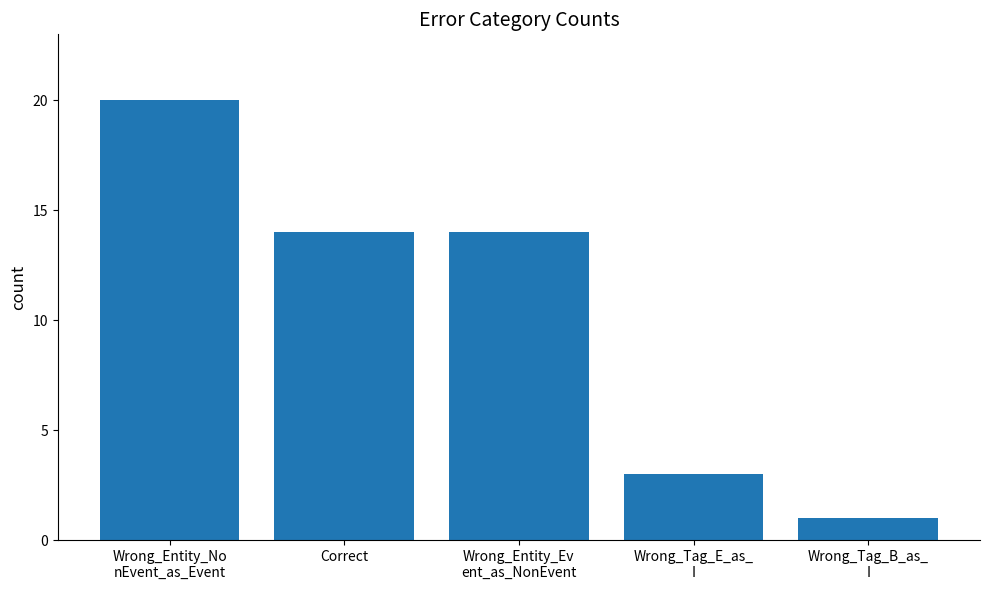

What is the maximum value shown in the chart?

20